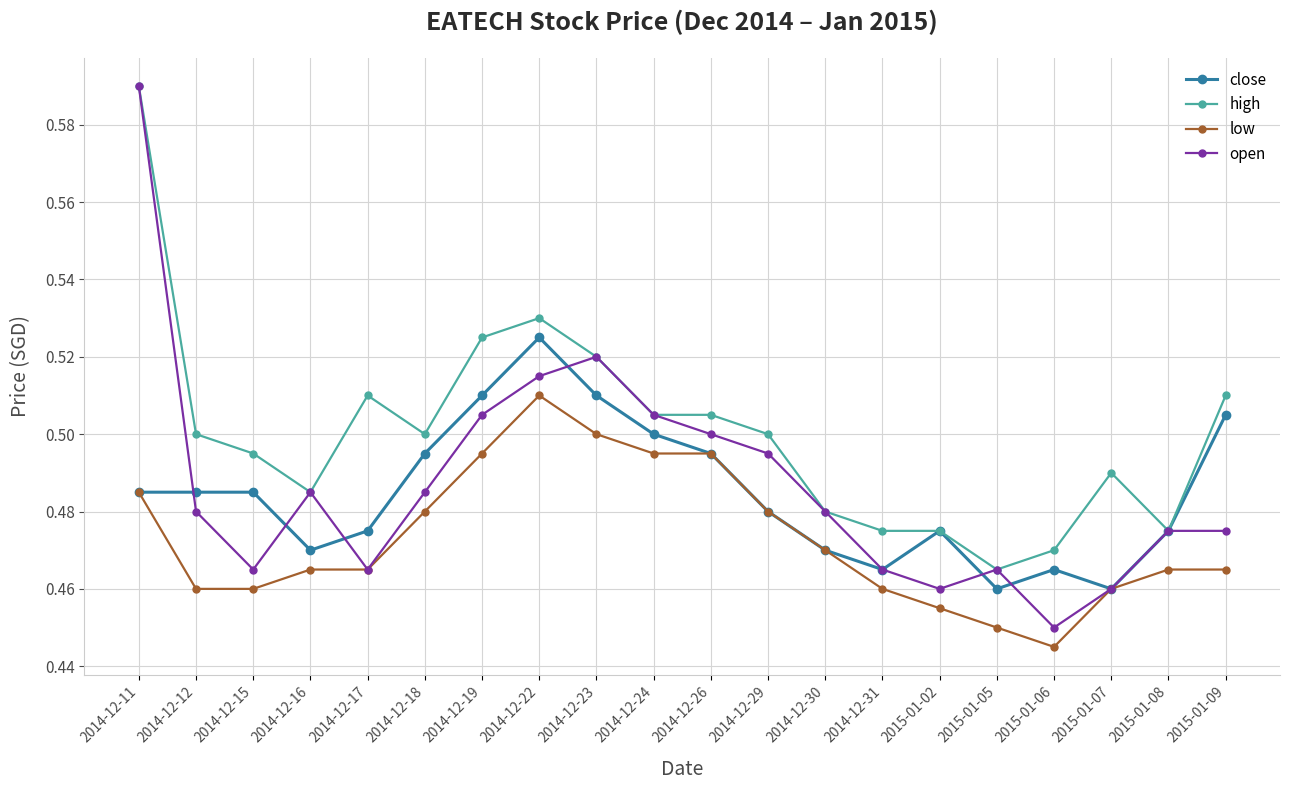

Which series has the widest spread of values?

open